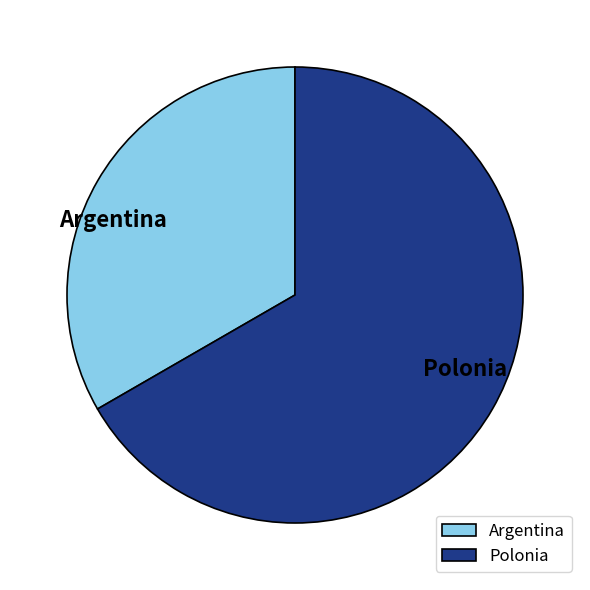

Between Polonia and Argentina, which is larger?

Polonia